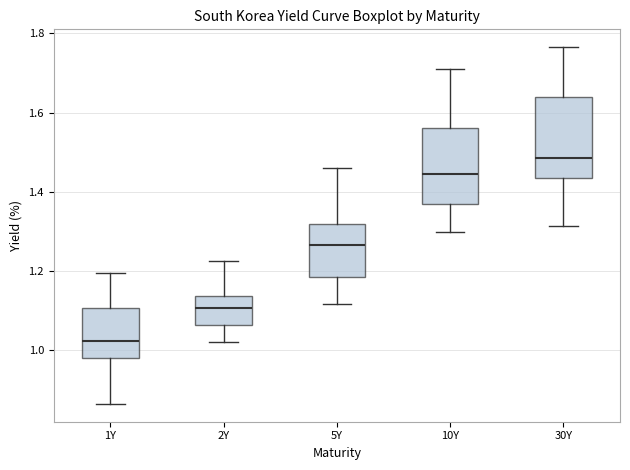

Which box's median line is the lowest?

1Y